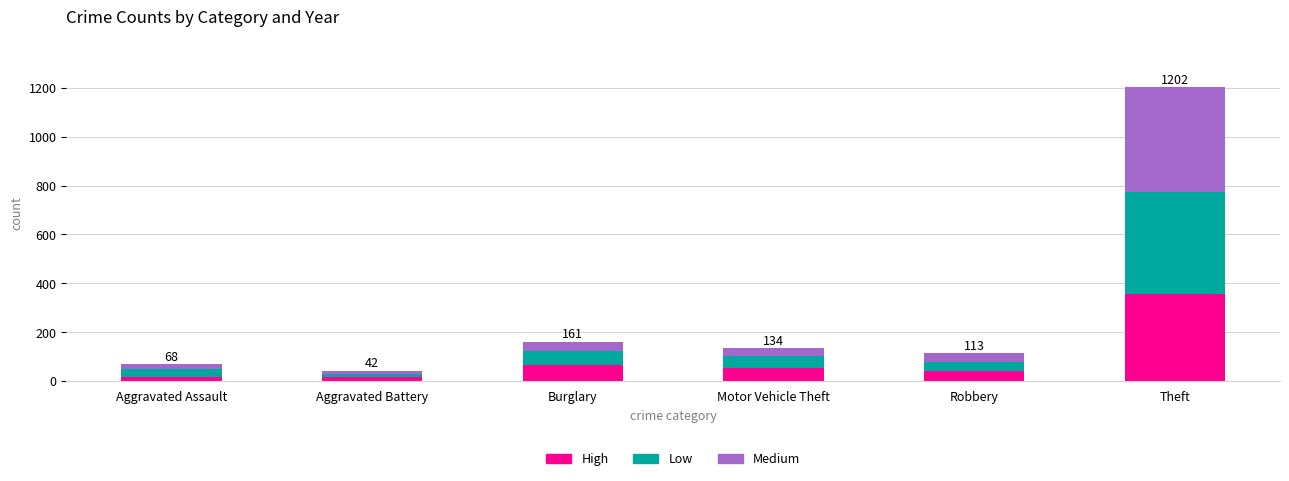

Which category has the highest value in the High series?

Theft